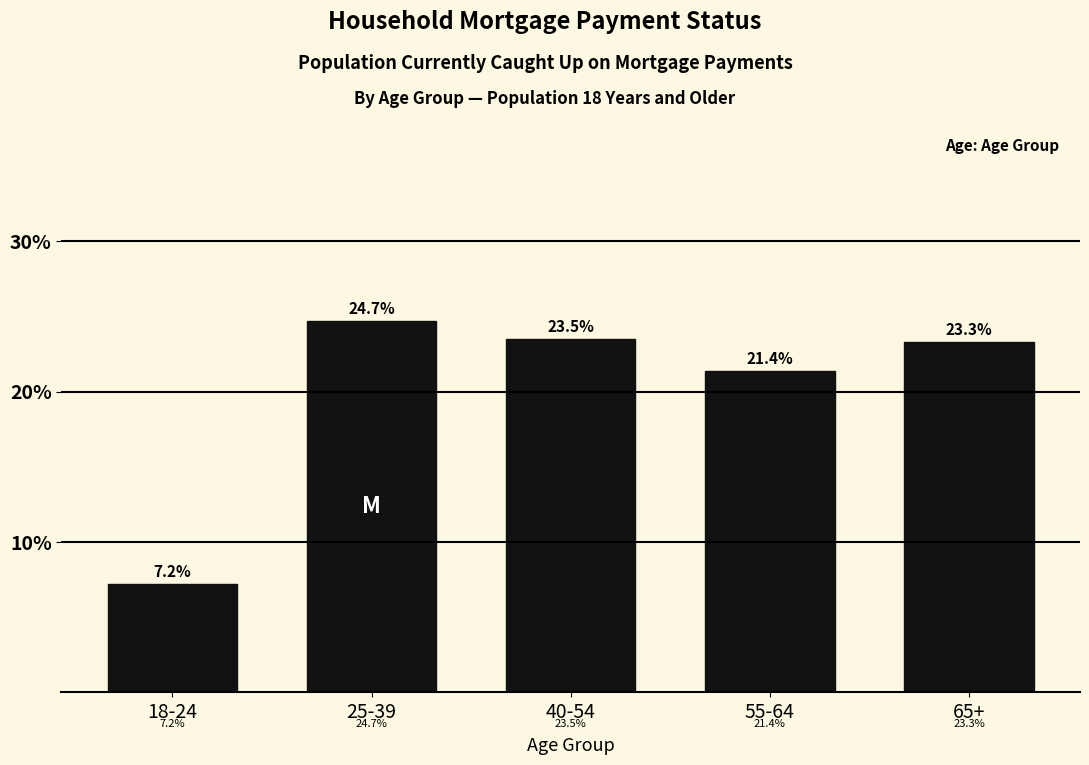

Reading left to right, what are all the values shown in this chart?

7.2	24.7	23.5	21.4	23.3